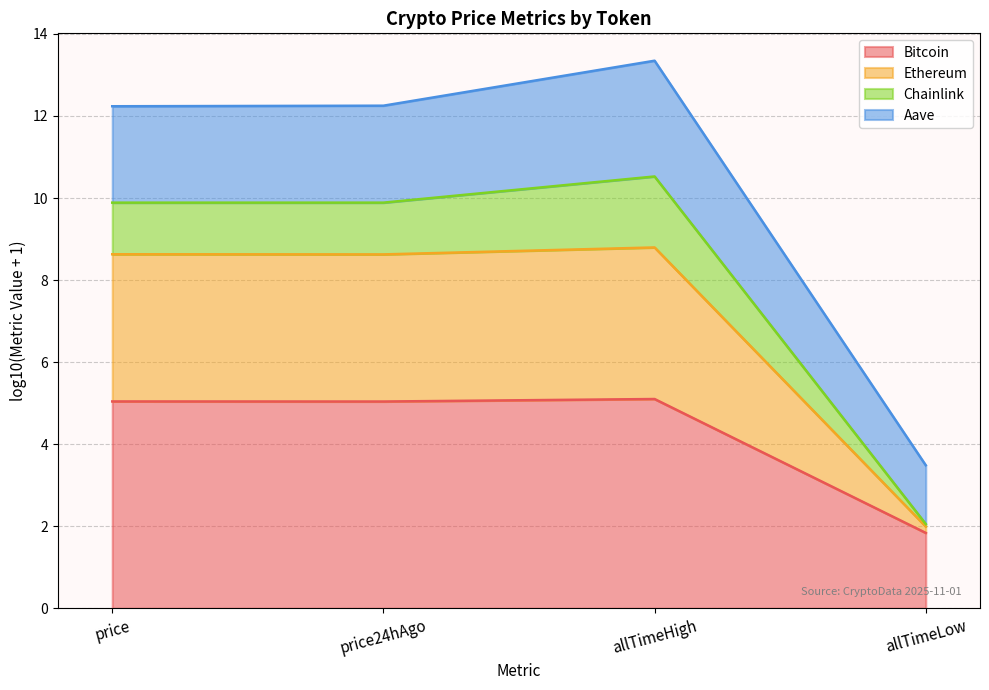

Which category has the lowest value in the Bitcoin series?

allTimeLow